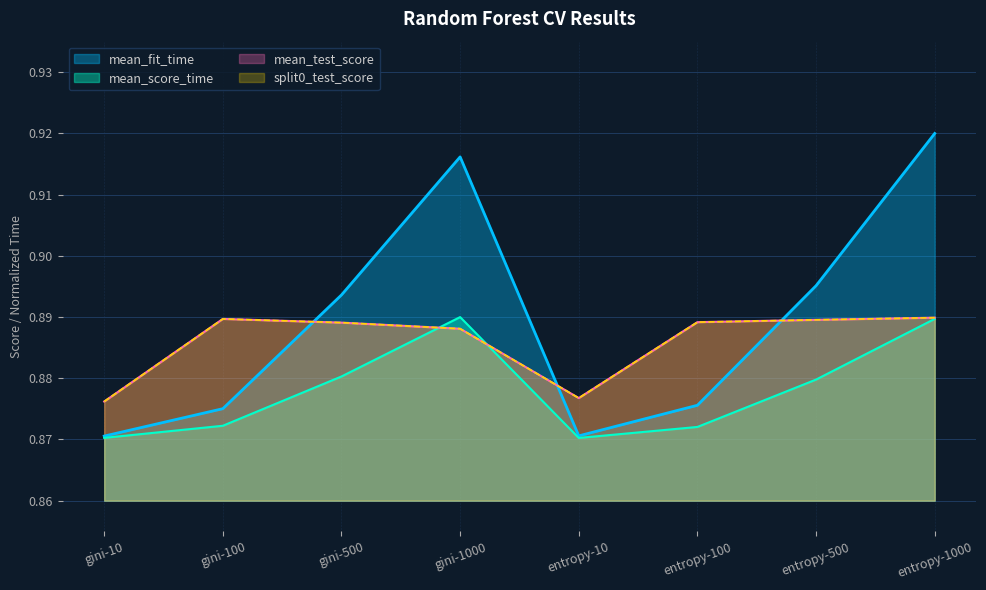

Which series has the largest total across all categories?

mean_fit_time